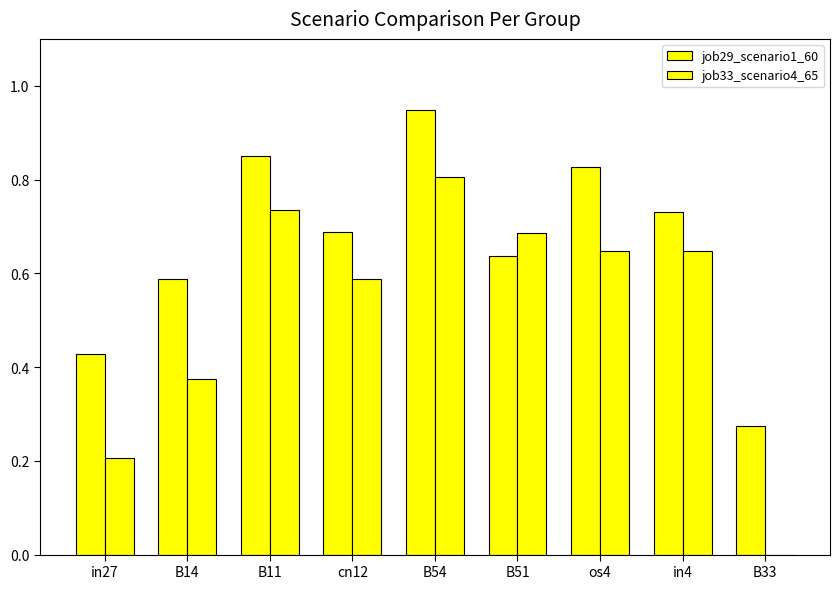

How many groups of bars are there?

9